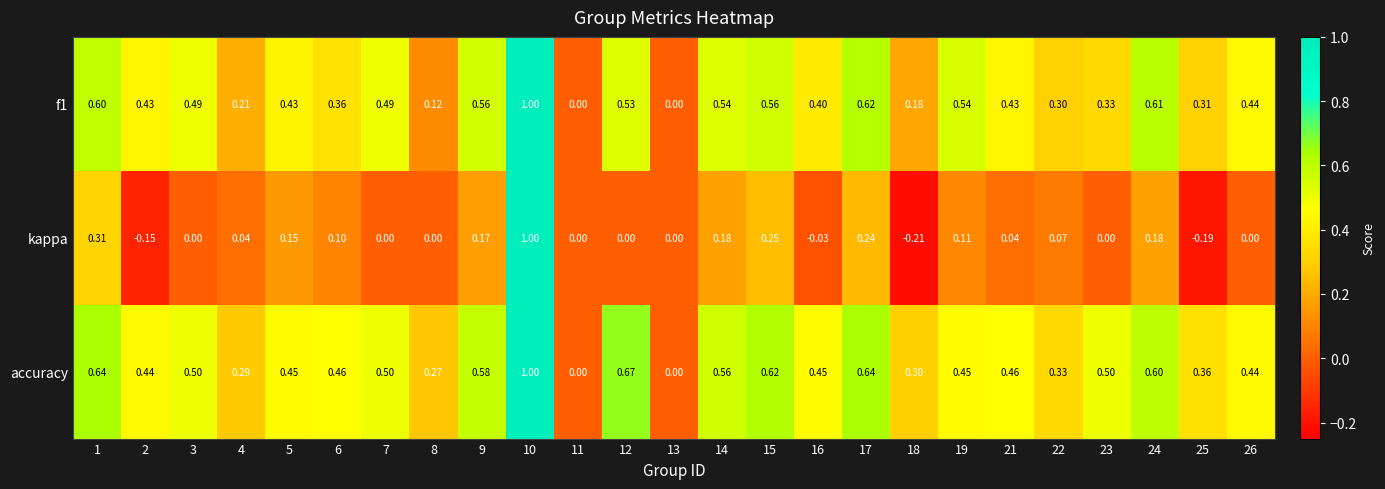

Which series has the largest total across all categories?

accuracy